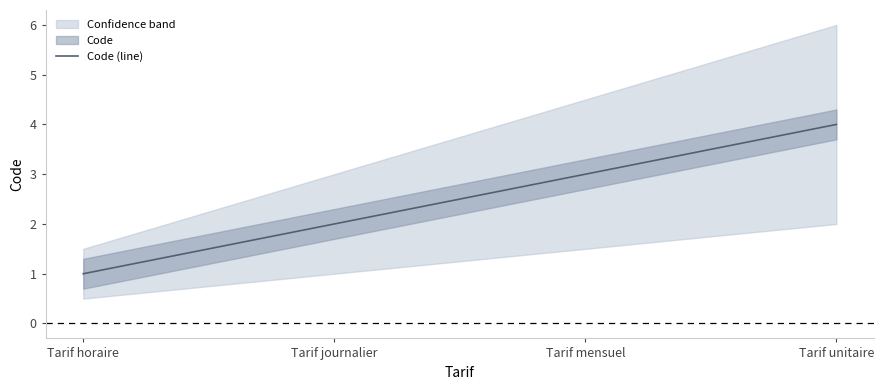

True or false: the data shows 2 at Tarif journalier.

True